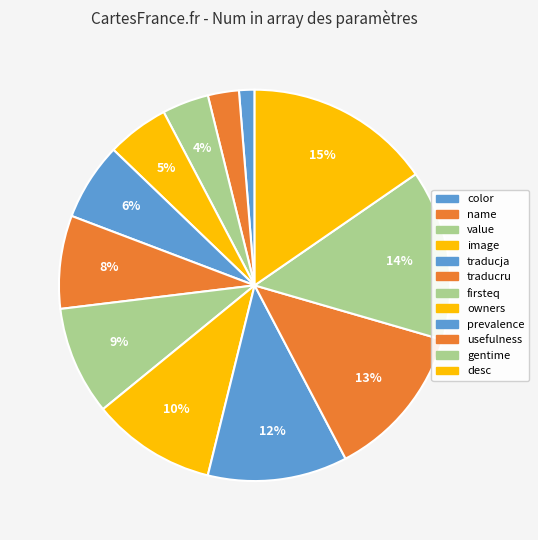

Rank the categories by value from highest to lowest.

desc, gentime, usefulness, prevalence, owners, firsteq, traducru, traducja, image, value, name, color